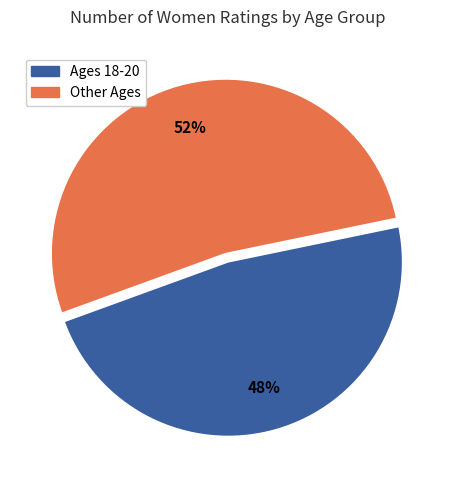

Is there any slice that represents more than half of the pie?

Yes